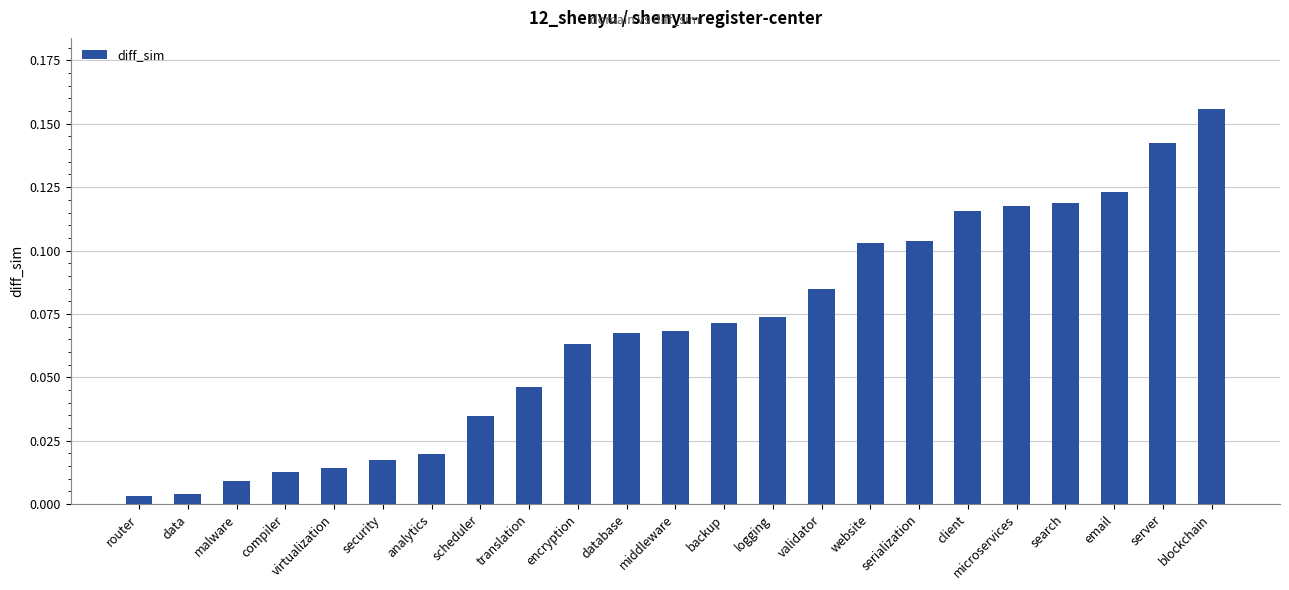

What is the label of the 1st bar from the right?

blockchain